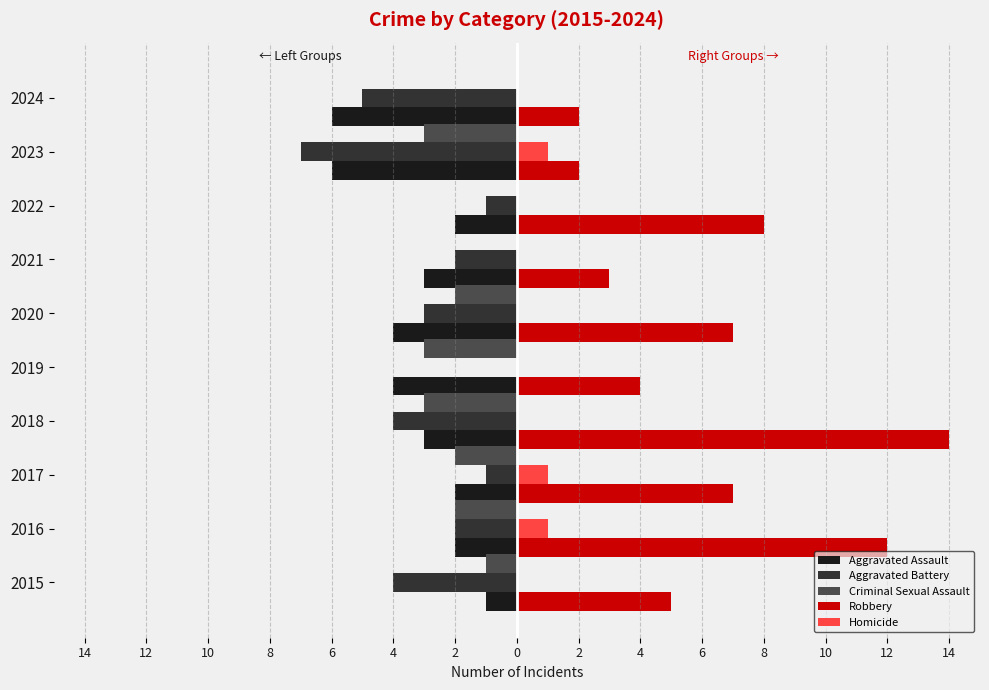

What are all the series names shown in the legend?

Aggravated Assault, Aggravated Battery, Criminal Sexual Assault, Robbery, Homicide